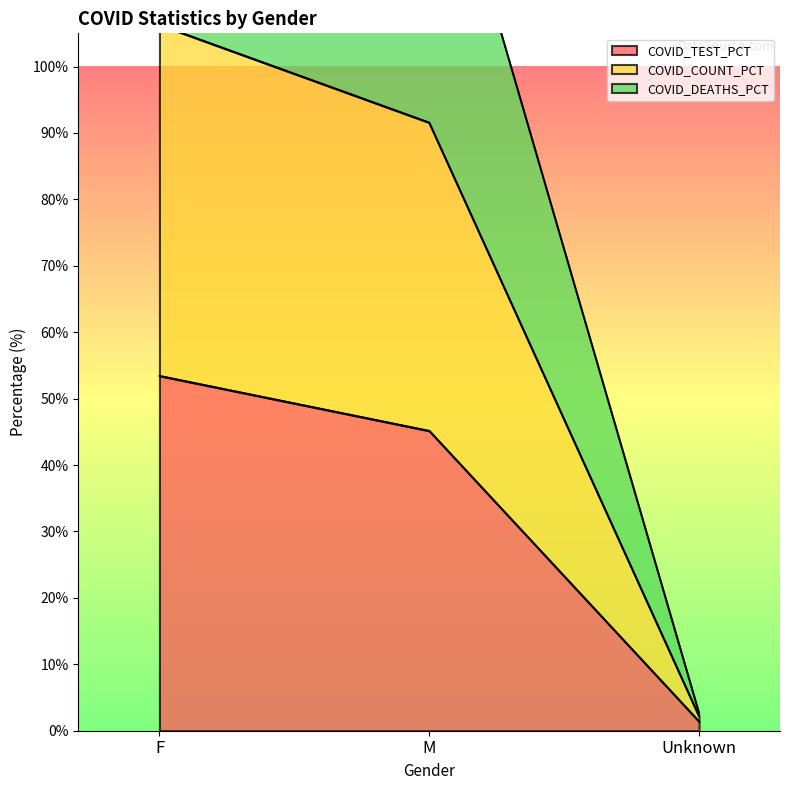

Is it true that COVID_COUNT equals 3.8 at Unknown?

False